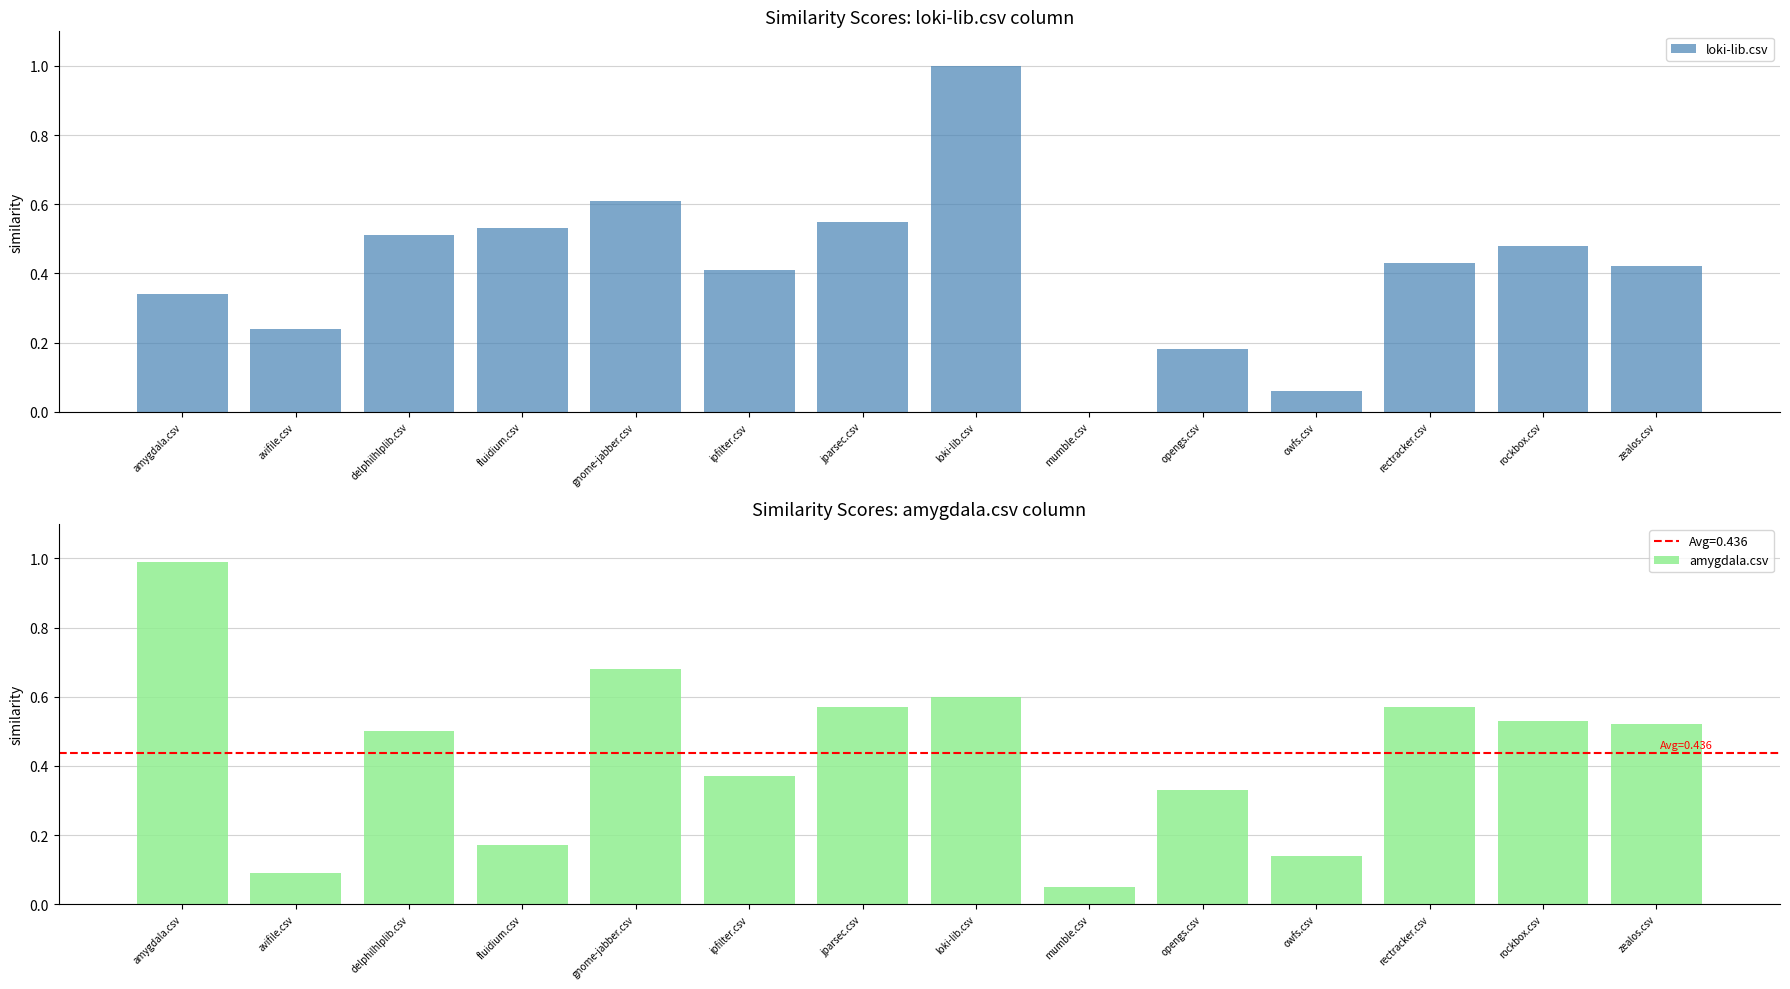

Reading left to right, list all the values displayed in this chart.

loki-lib.csv: 0.3	0.2	0.5	0.5	0.6	0.4	0.6	1.0	0.0	0.2	0.1	0.4	0.5	0.4
amygdala.csv: 1.0	0.1	0.5	0.2	0.7	0.4	0.6	0.6	0.1	0.3	0.1	0.6	0.5	0.5